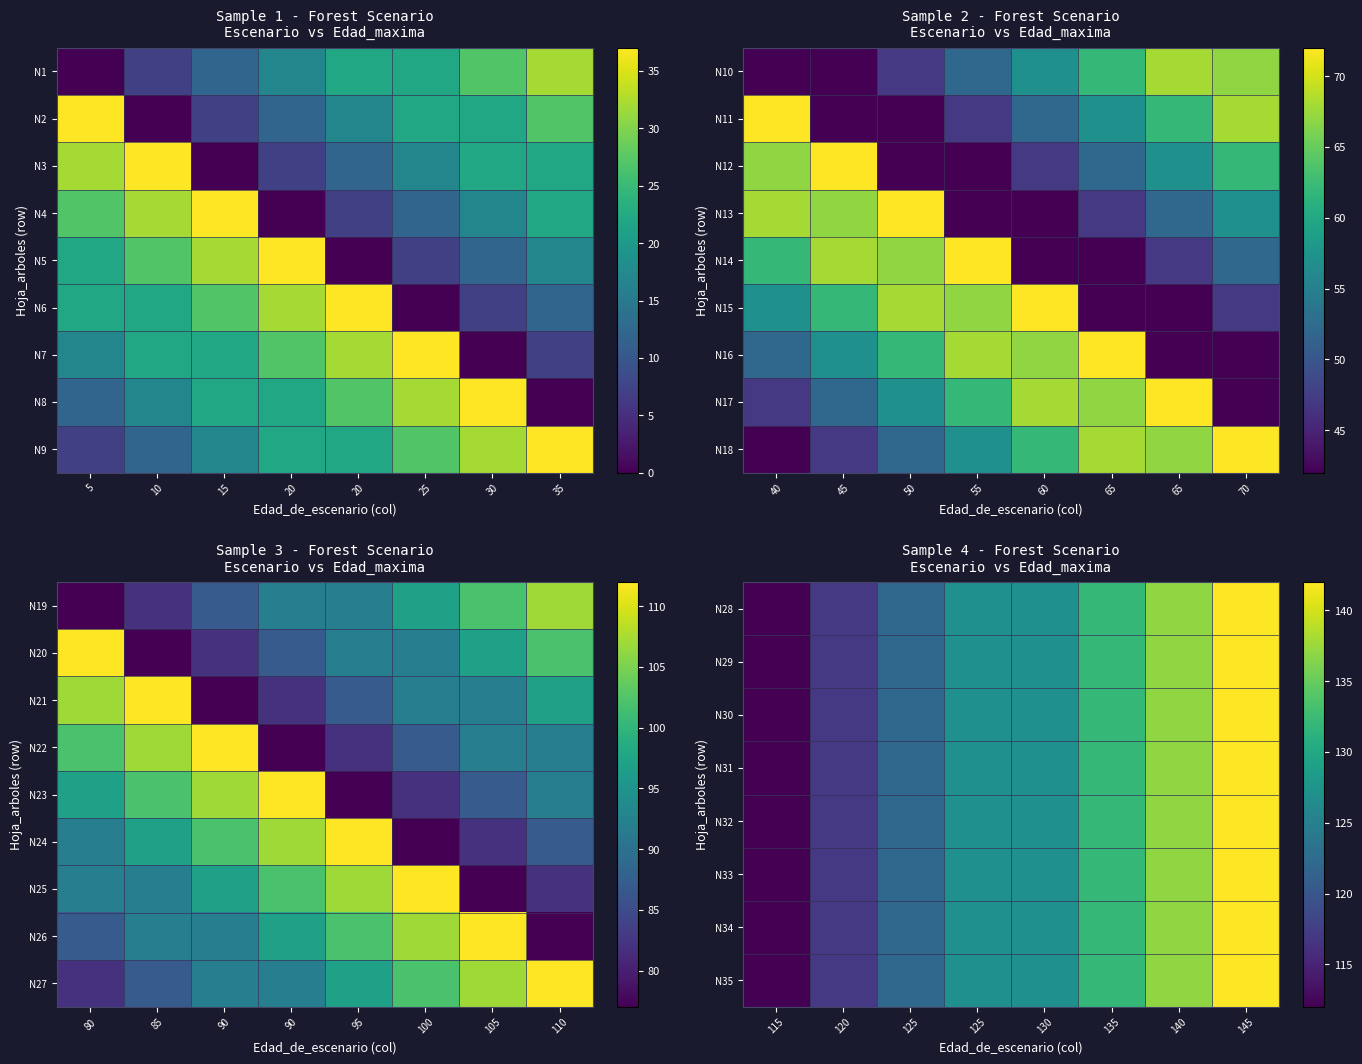

Count the N34 values in the range 122 to 137.

5